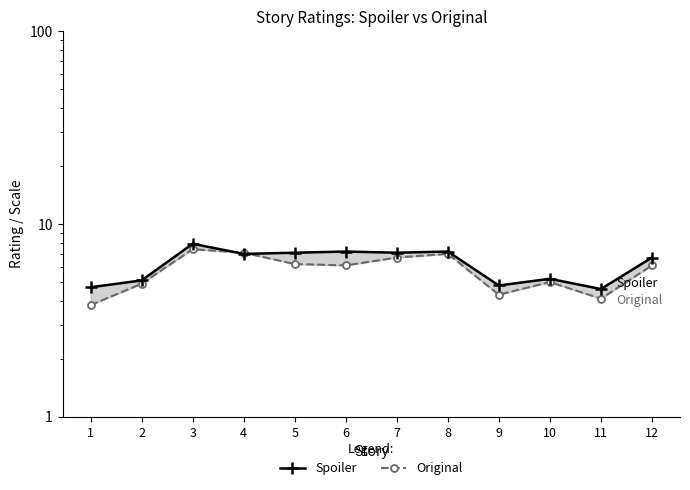

Which series changed the most between 10 and 11?

Original